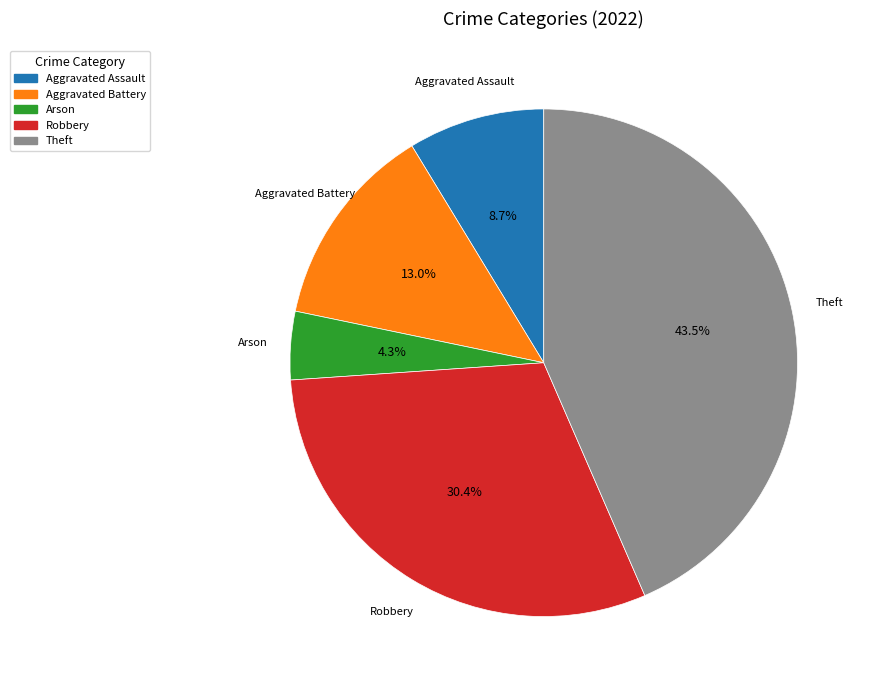

To the nearest percent, what is the difference between the largest and smallest slice percentages?

39%